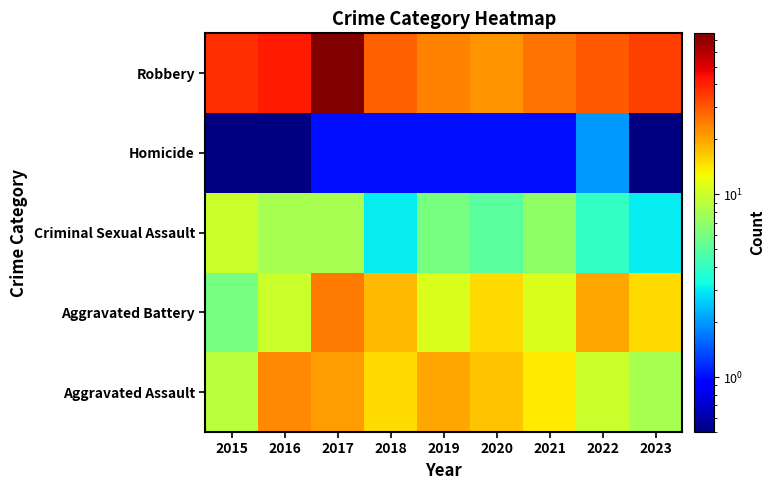

Reading right to left, extract all data points from this chart.

Aggravated Assault: 2023=8.0	2022=10.0	2021=14.0	2020=17.0	2019=20.0	2018=15.0	2017=21.0	2016=23.0	2015=9.0
Aggravated Battery: 2023=15.0	2022=20.0	2021=11.0	2020=15.0	2019=11.0	2018=18.0	2017=25.0	2016=10.0	2015=6.0
Criminal Sexual Assault: 2023=3.0	2022=4.0	2021=7.0	2020=5.0	2019=6.0	2018=3.0	2017=8.0	2016=8.0	2015=10.0
Homicide: 2023=0.5	2022=2.0	2021=1.0	2020=1.0	2019=1.0	2018=1.0	2017=1.0	2016=0.5	2015=0.5
Robbery: 2023=34.0	2022=30.0	2021=26.0	2020=22.0	2019=24.0	2018=29.0	2017=76.0	2016=42.0	2015=38.0